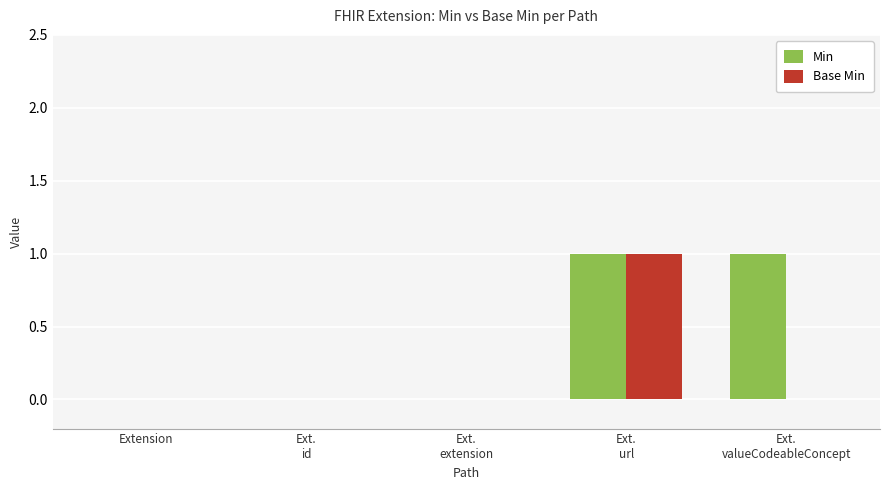

What is the maximum value shown in the chart?

1